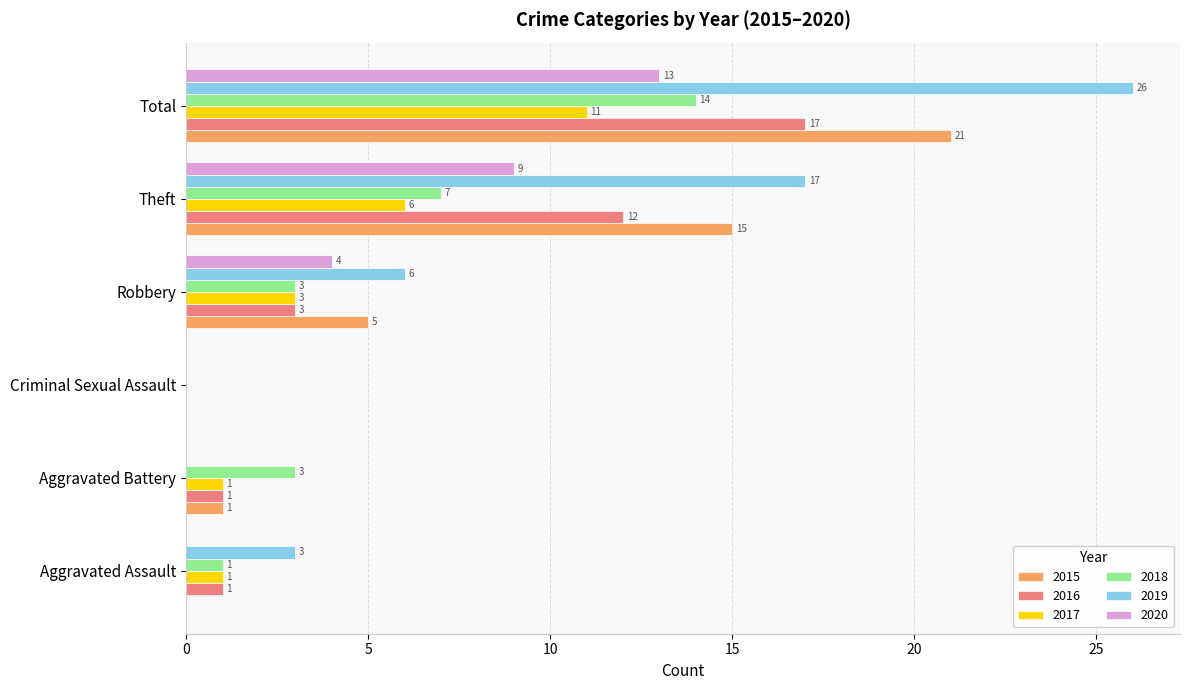

Is the value of 2016 at Criminal Sexual Assault greater than the value of 2018 at Aggravated Assault?

No